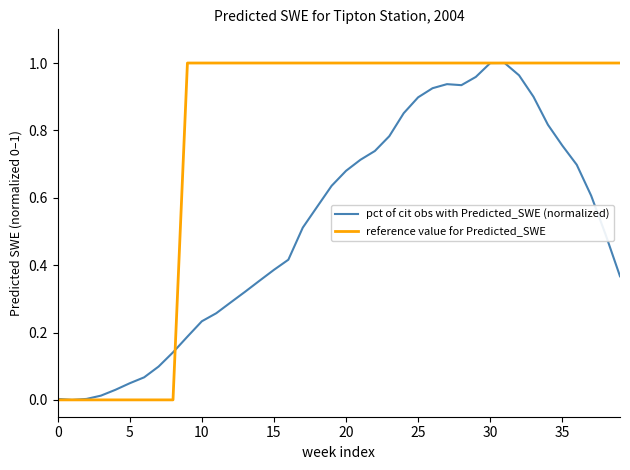

List the series in order of their overall mean, lowest first.

pct of cit obs with Predicted_SWE (normalized), reference value for Predicted_SWE